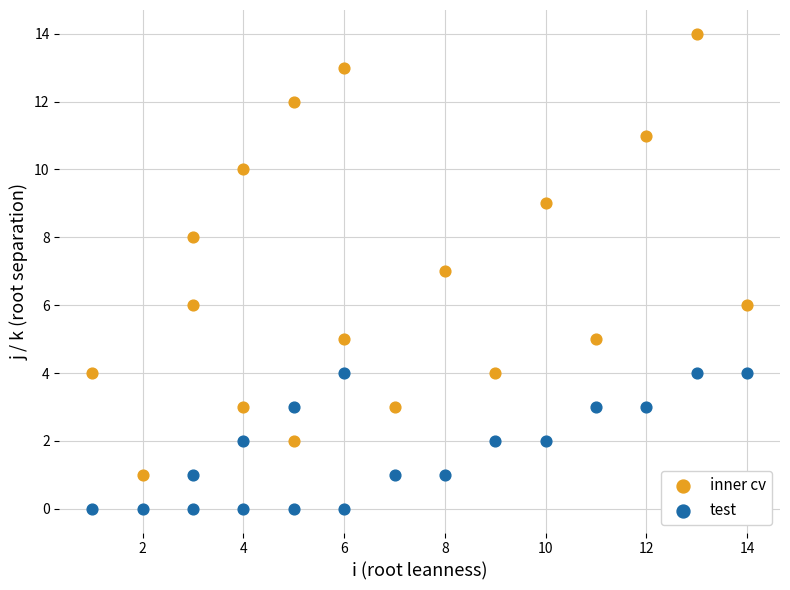

Which series contains the highest Y value?

inner cv